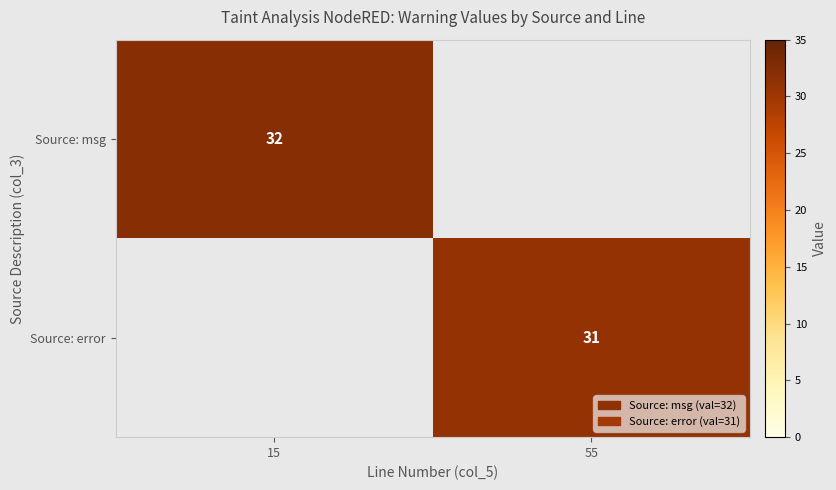

The value of Source: msg at 15 is 50. True or false?

False